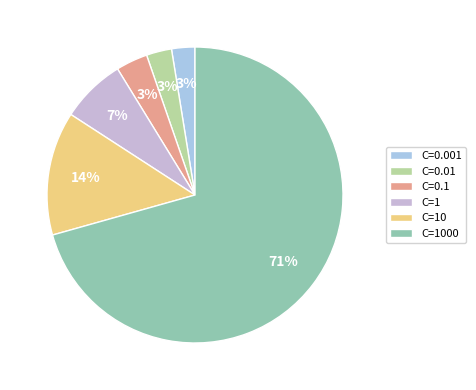

To the nearest percent, what is the combined percentage of C=0.1 and C=10?

17%